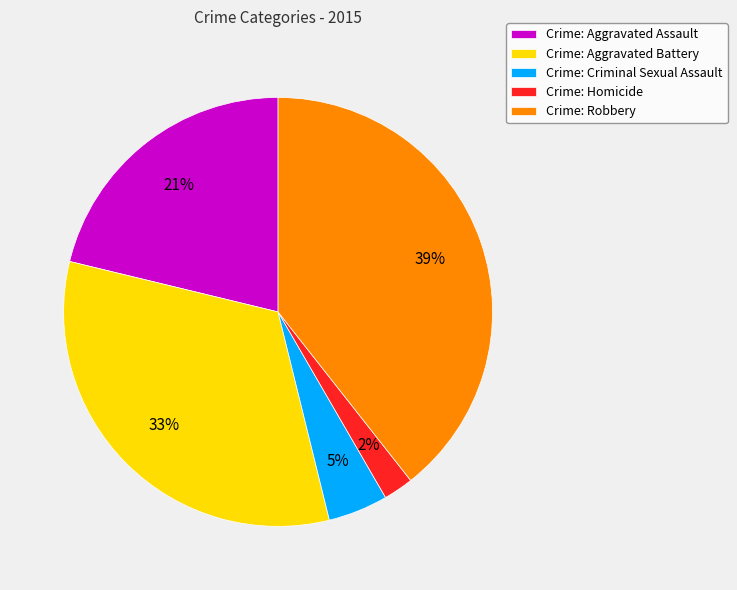

Do Crime: Robbery and Crime: Aggravated Battery together represent more than half of the pie?

Yes